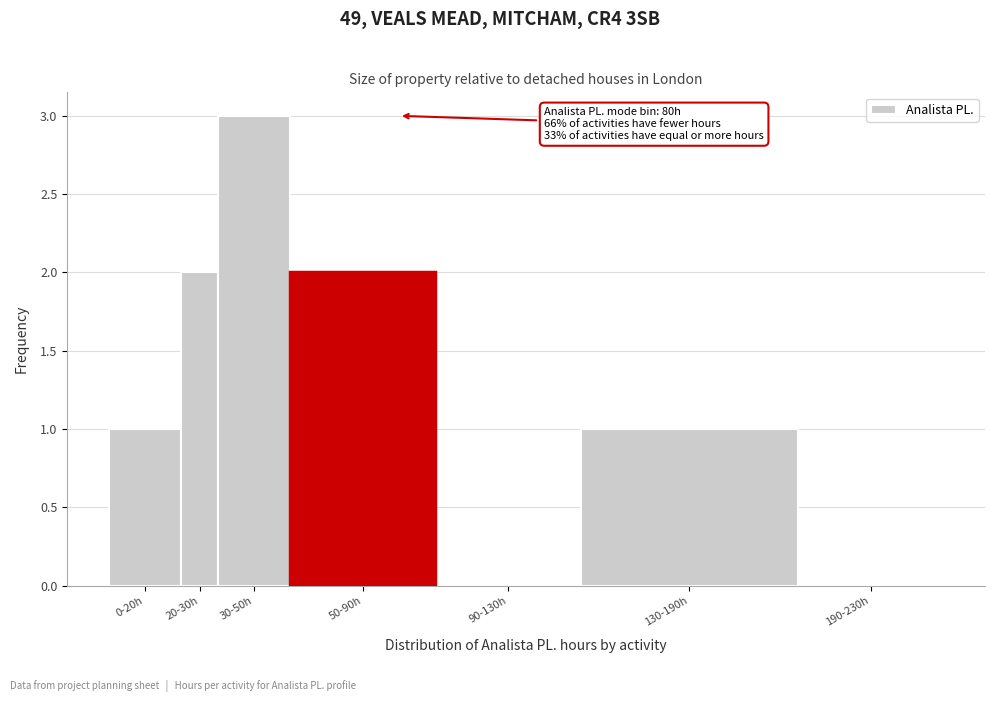

Reading left to right, what are all the values shown in this chart?

0-20h=1	20-30h=2	30-50h=3	50-90h=2	90-130h=0	130-190h=1	190-230h=0